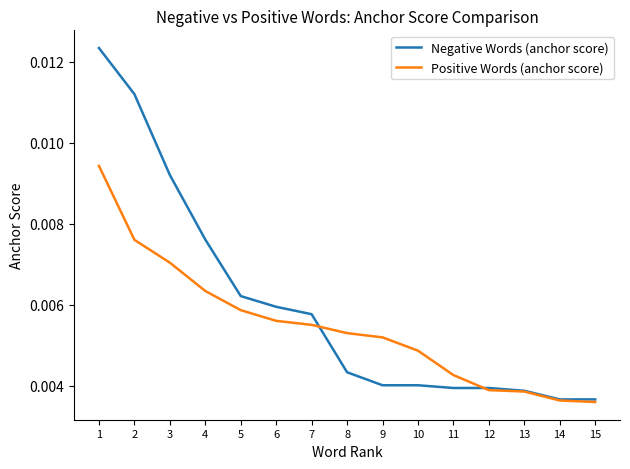

Between which two adjacent categories do Positive Words (anchor score) and Negative Words (anchor score) first intersect?

7 and 8